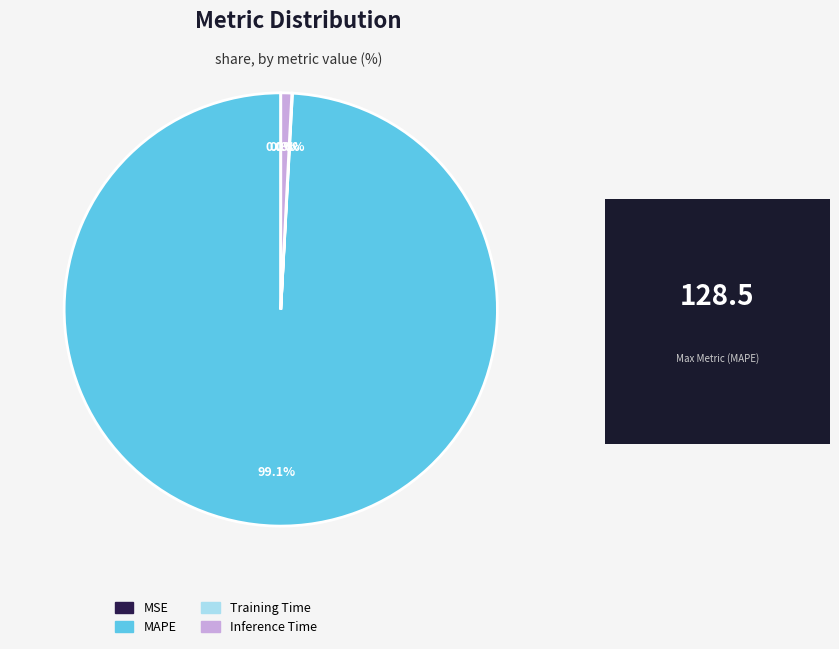

Which slice is the largest?

MAPE